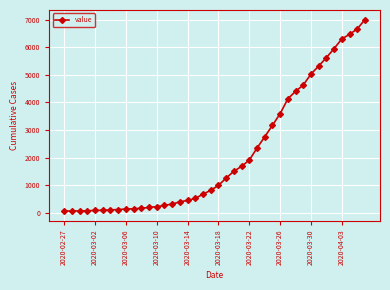

What is the difference between the second highest and minimum values?

6602